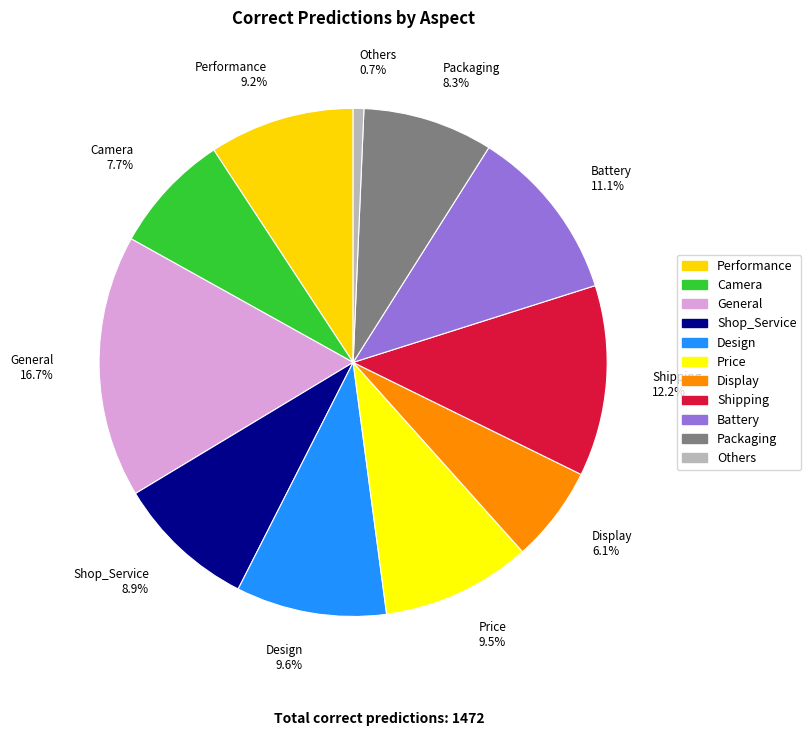

Is Display the majority of the pie?

No